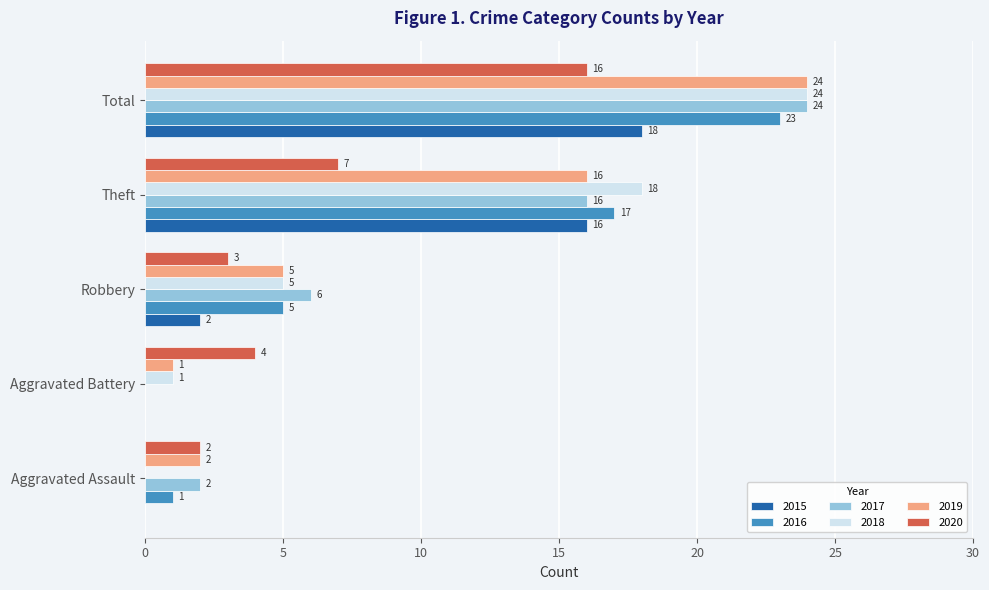

What is the sum of the 2019 values at Theft and Aggravated Assault?

18